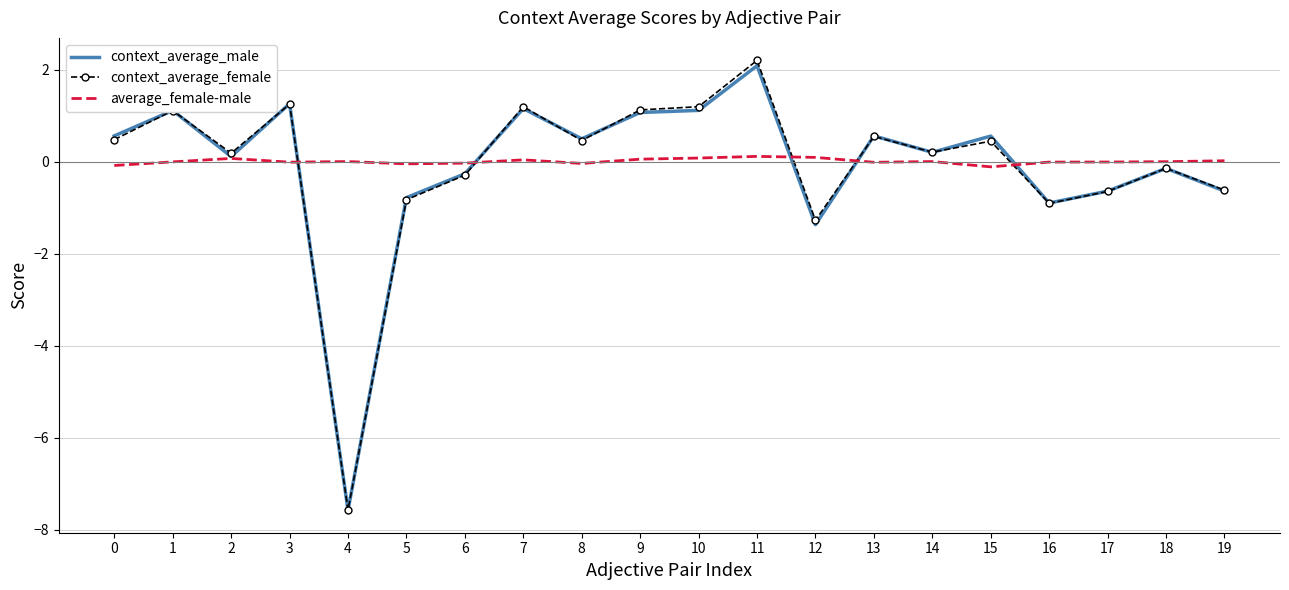

Is the value of context_average_male at 16 greater than the value of context_average_female at 11?

No